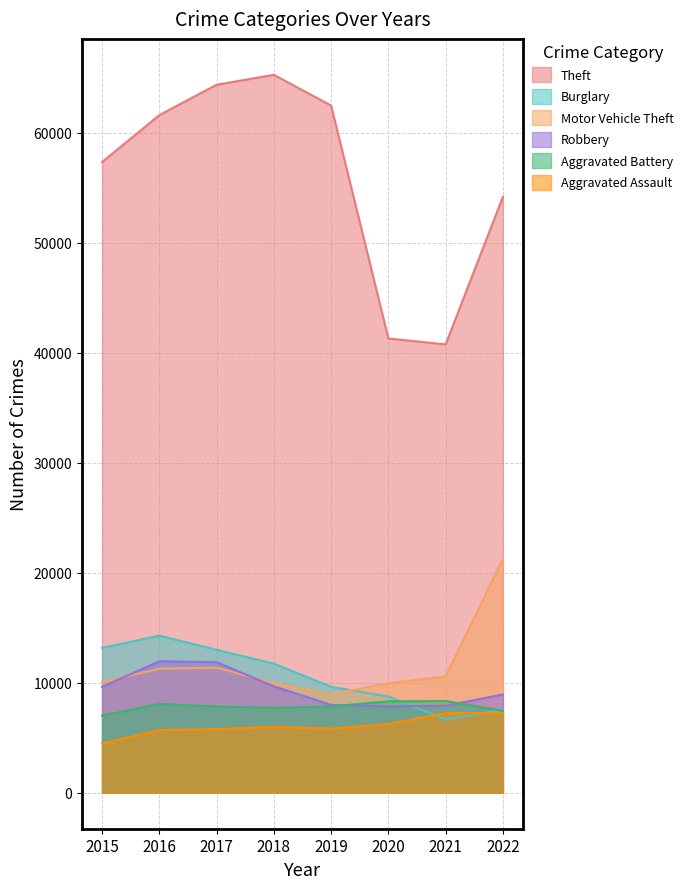

How many data points in Motor Vehicle Theft are less than 10596?

4